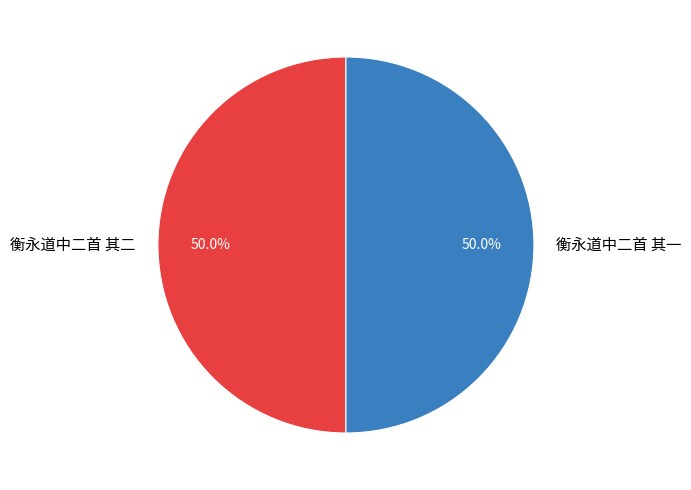

The 衡永道中二首 其一 slice represents 35% of the pie. True or false?

False